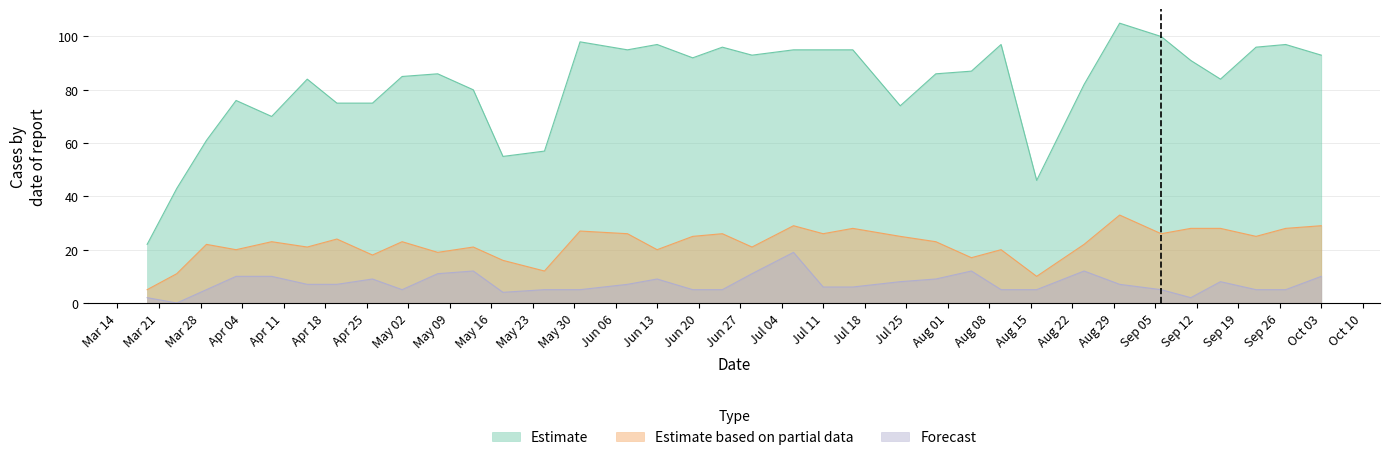

What is the highest value of the Forecast series?

19